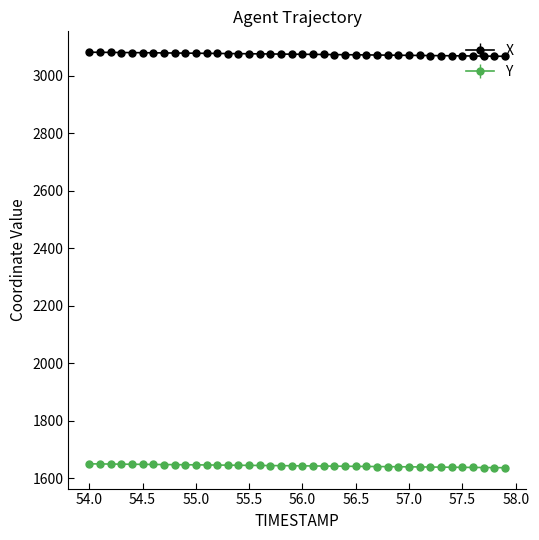

At how many categories does at least one series exceed 2149?

40